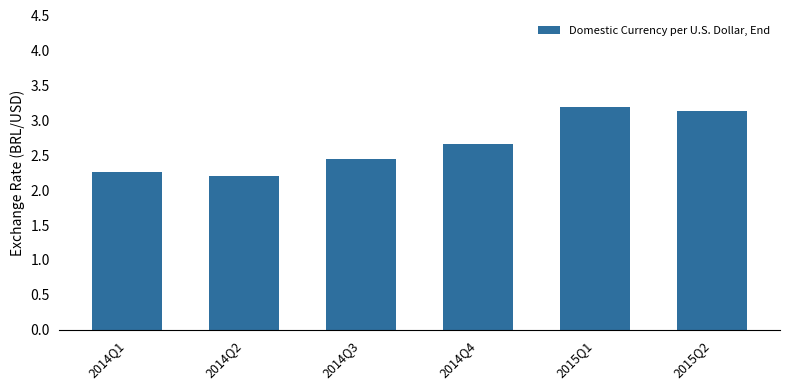

What is the sum of the values at 2014Q3 and 2014Q4?

5.1